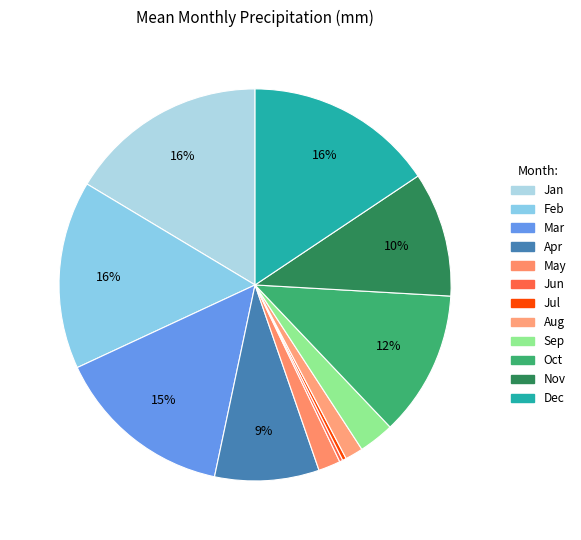

What is the total percentage of Dec and Jan?

32.0%